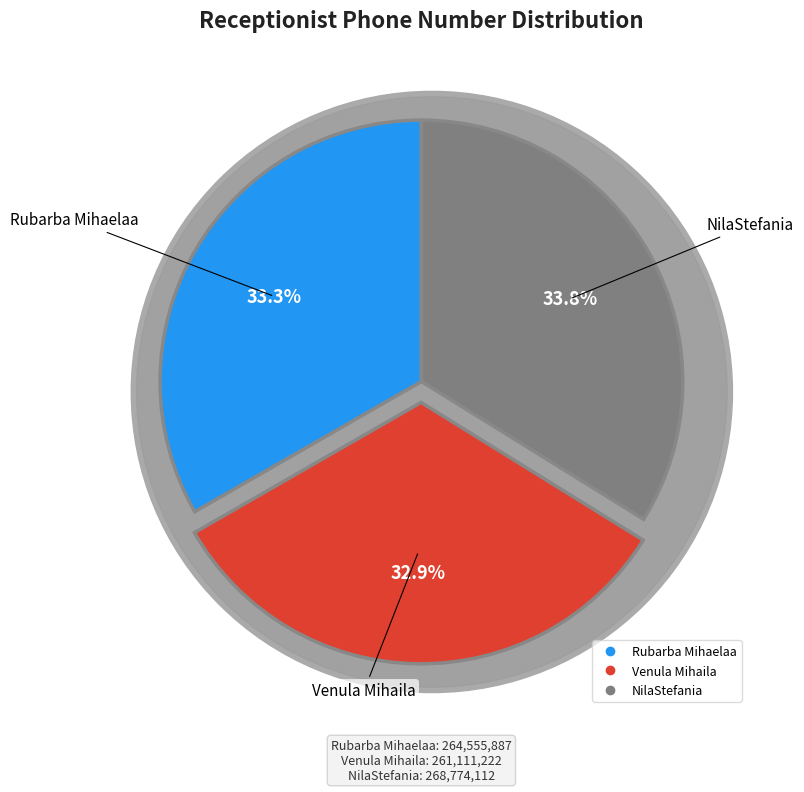

Count the number of slices in the pie.

3